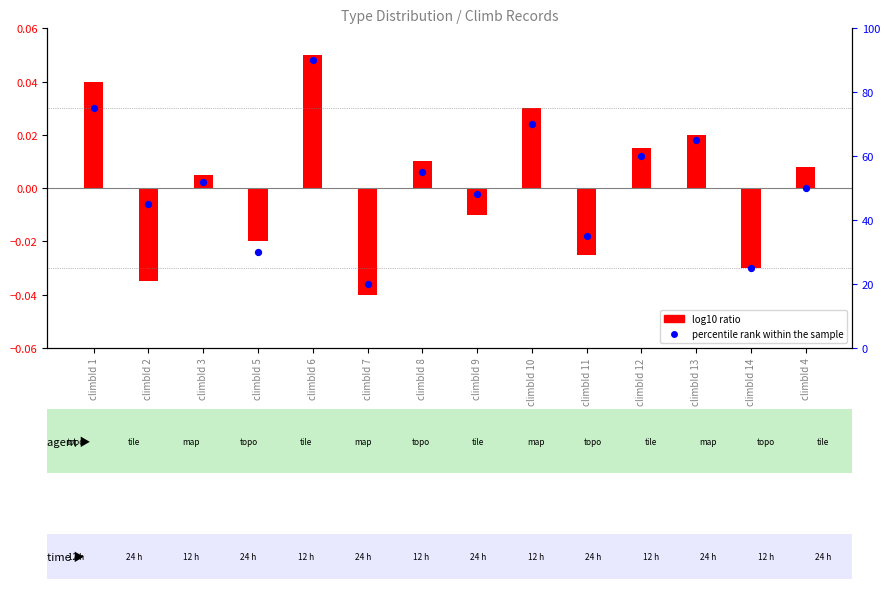

Between climbId 2 and climbId 4, which is larger?

climbId 4